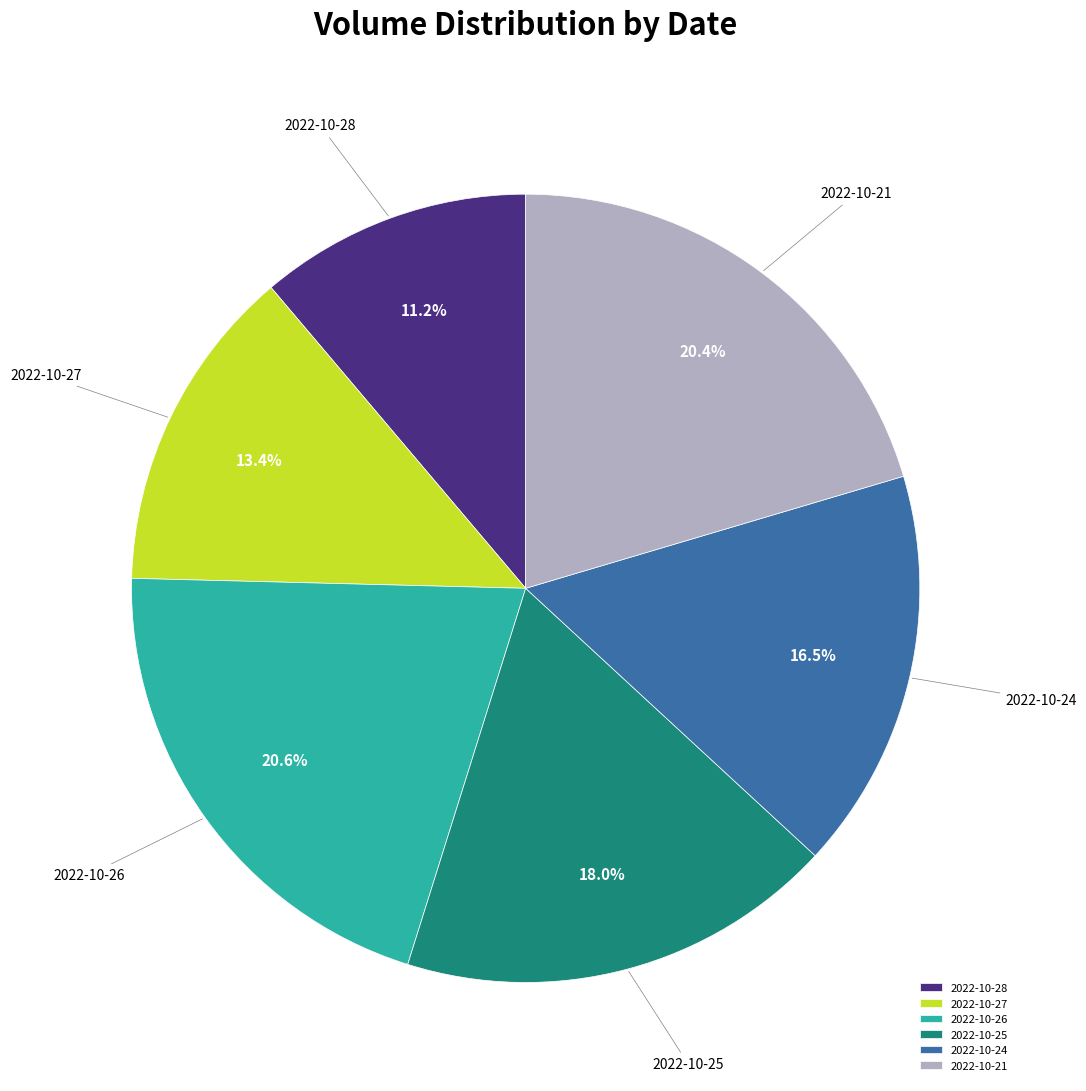

Which slice is the smallest?

2022-10-28